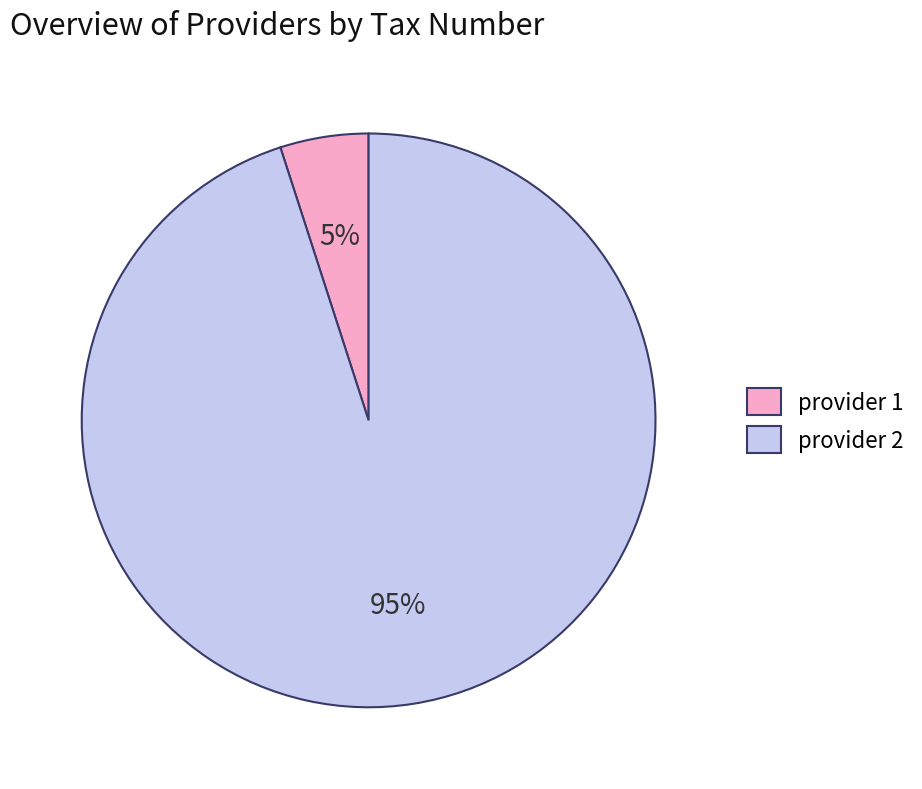

To the nearest percent, what is the combined percentage of provider 2 and provider 1?

100%